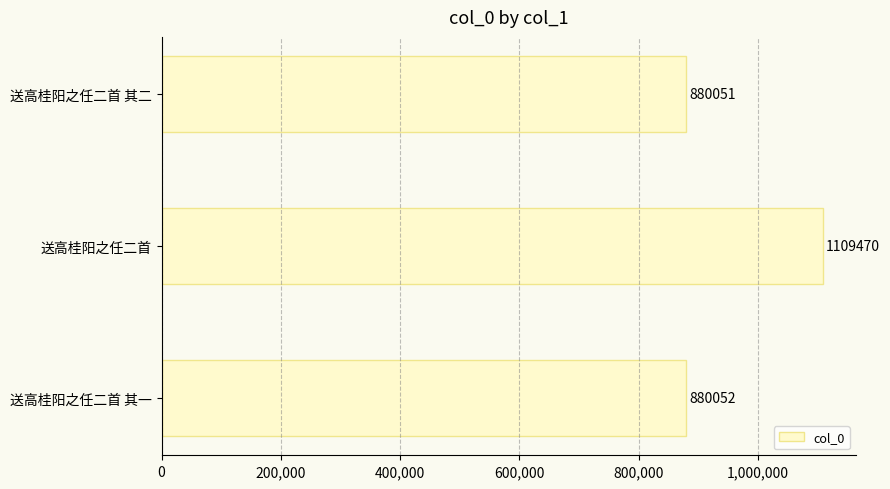

Read the value at 送高桂阳之任二首 其一, to the nearest 10.

880050